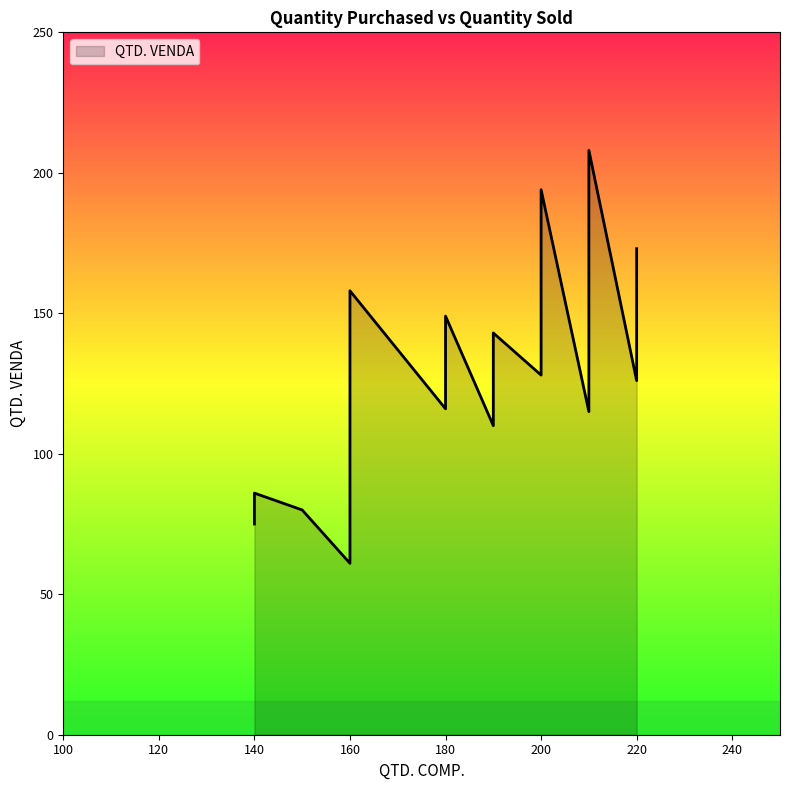

What is the average value?

131